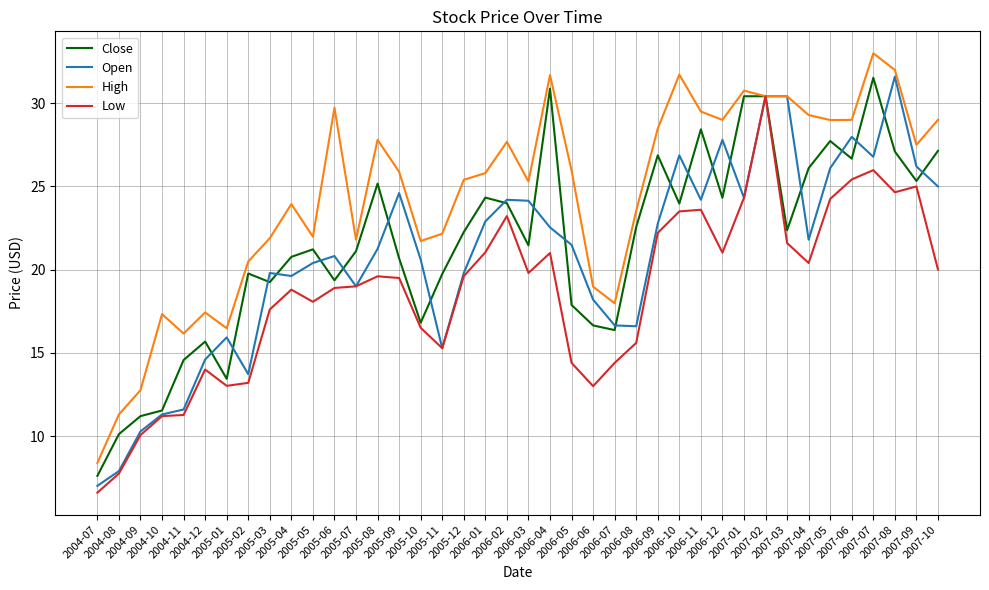

How many lines are shown in the chart?

4